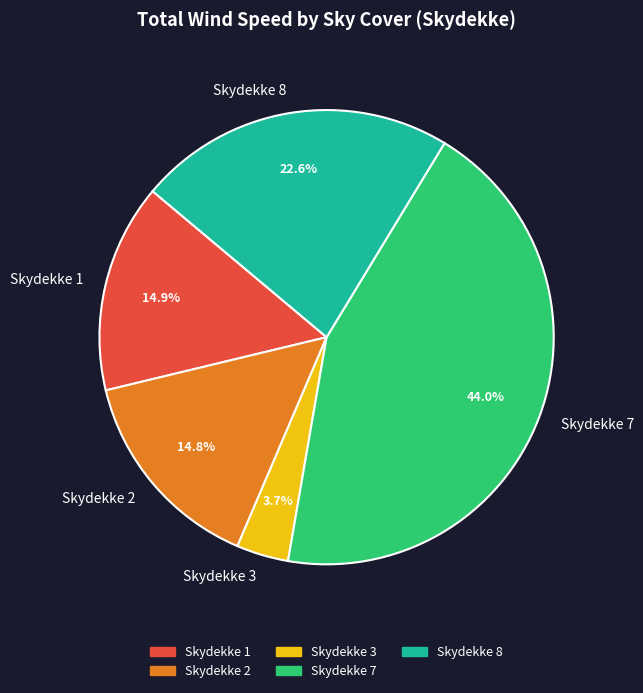

What is the smallest slice in the pie chart?

Skydekke 3